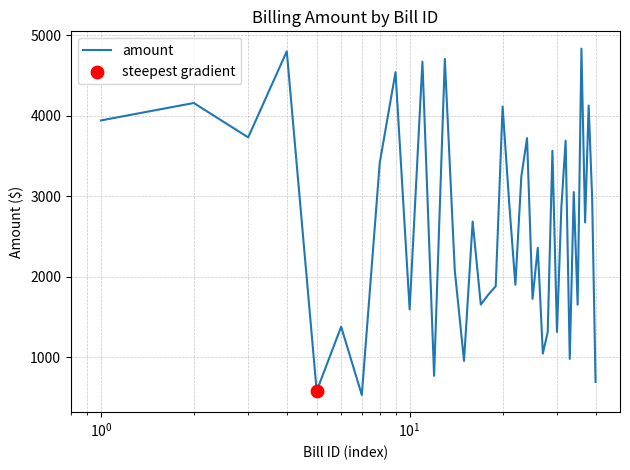

What is the maximum value shown in the chart?

4833.2